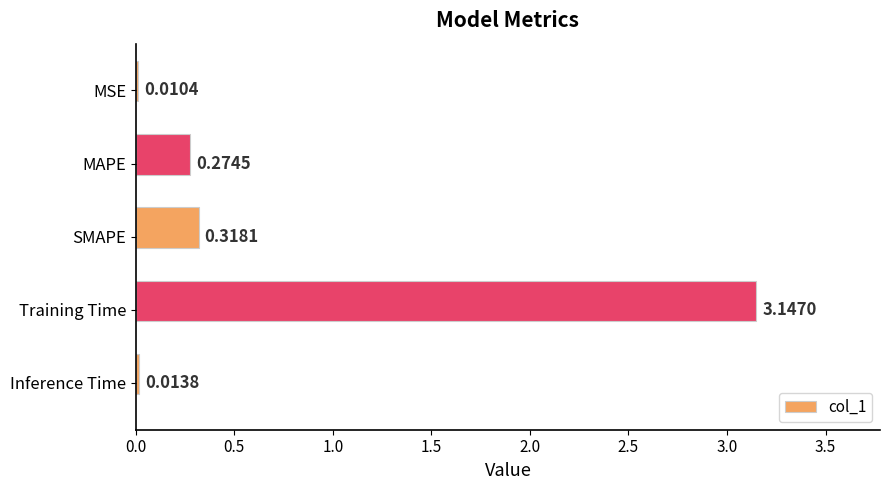

Are the bars grouped side by side (vs. stacked)?

No